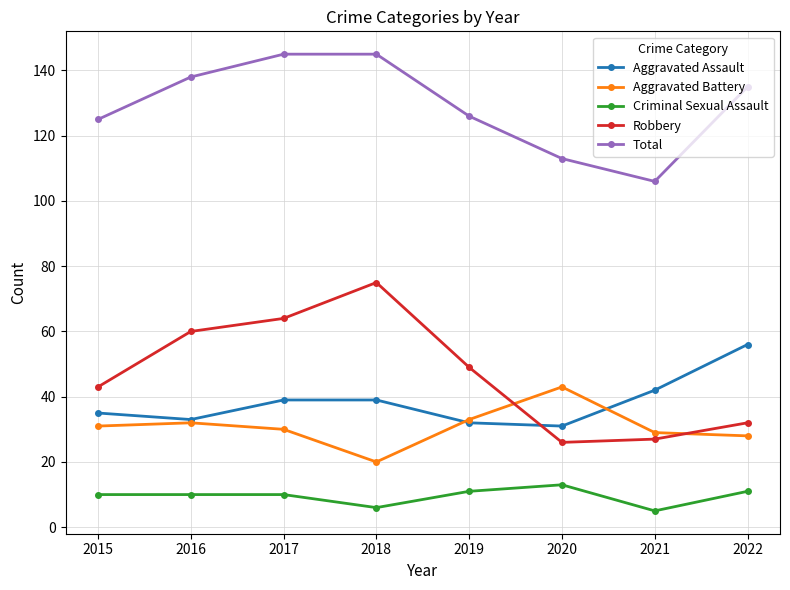

How many distinct data groups are displayed?

5